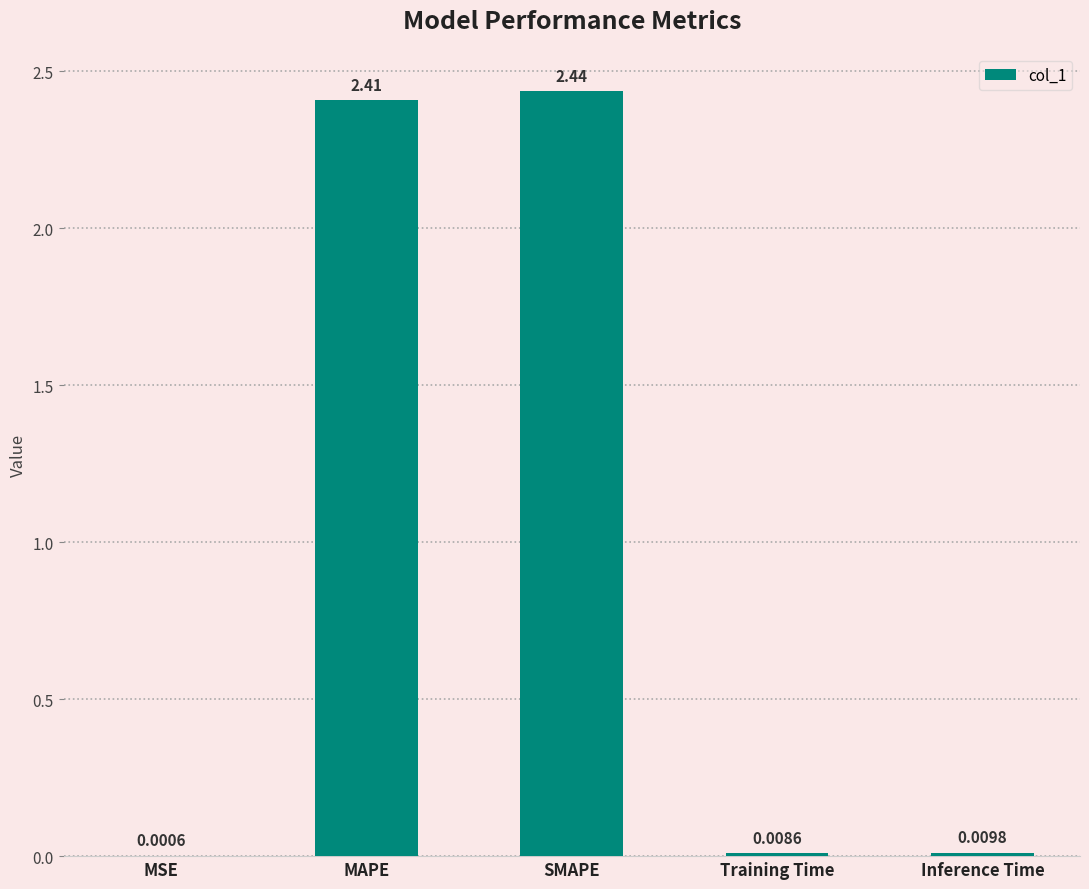

At which category does the chart reach its peak across all series?

SMAPE